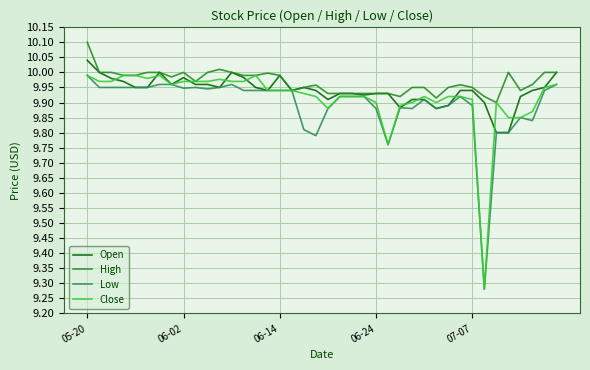

What is the greatest value displayed?

10.1